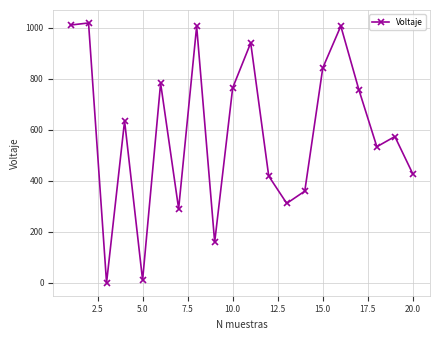

What is the maximum value shown in the chart?

1018